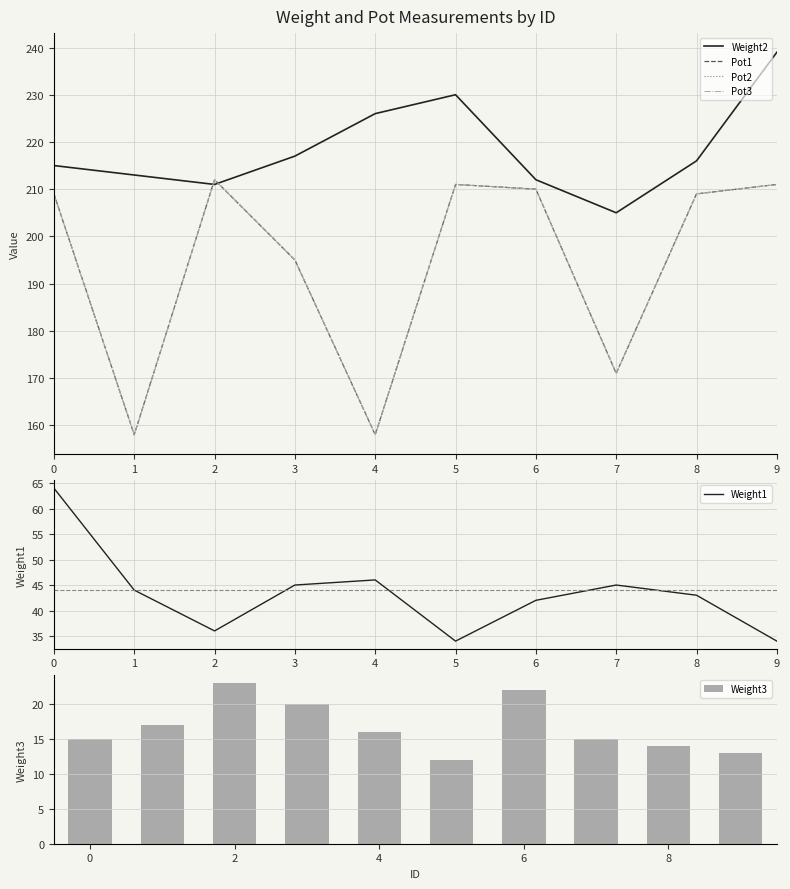

What are all the series names shown in the legend?

Weight2, Pot1, Pot2, Pot3, Weight1, Weight3